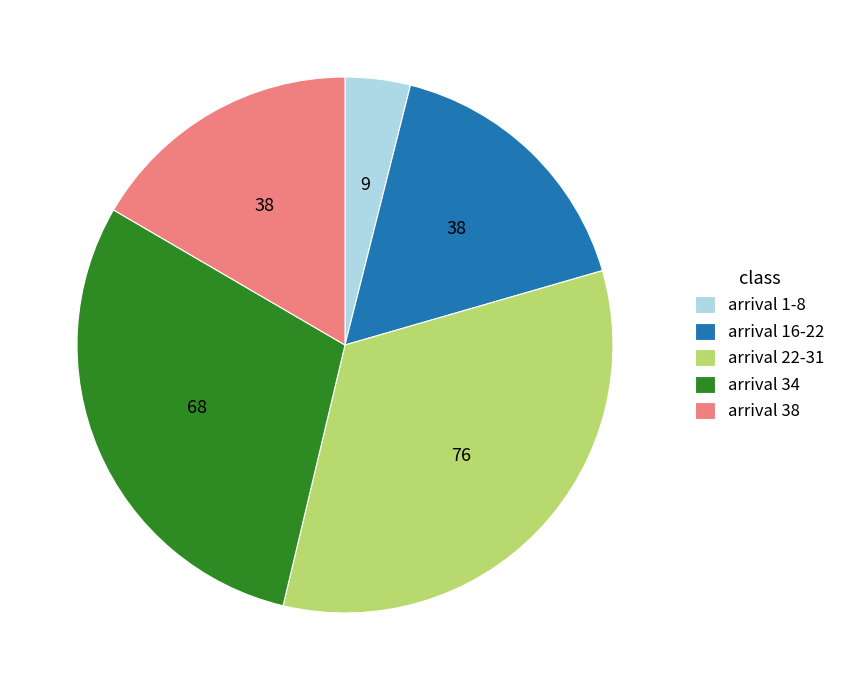

Is it true that arrival 22-31 is 33% of the pie?

True